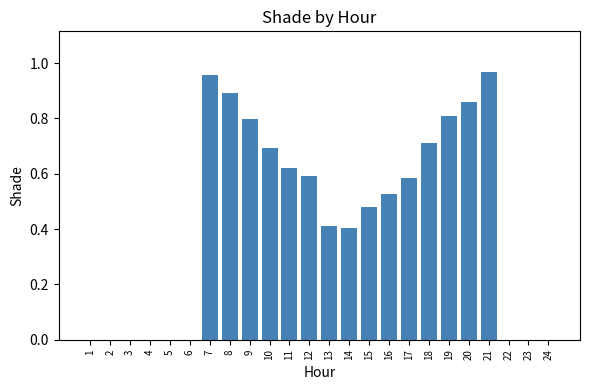

What is the sum of all values?

10.3